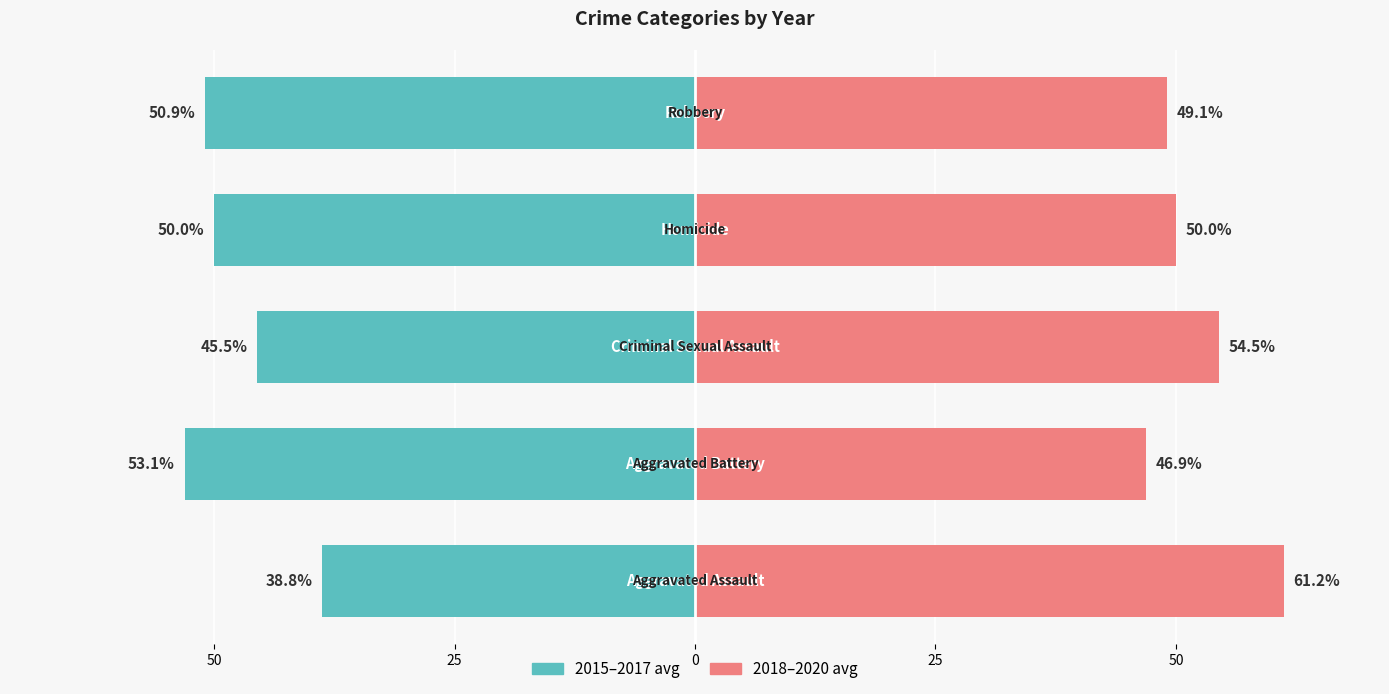

How many categories are shown in the chart?

5